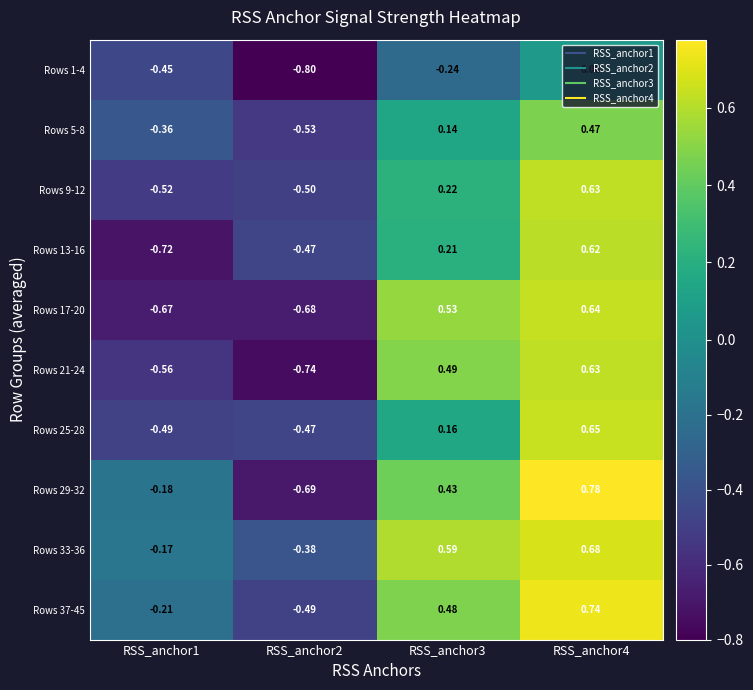

Which series has the widest spread of values?

Rows 29-32